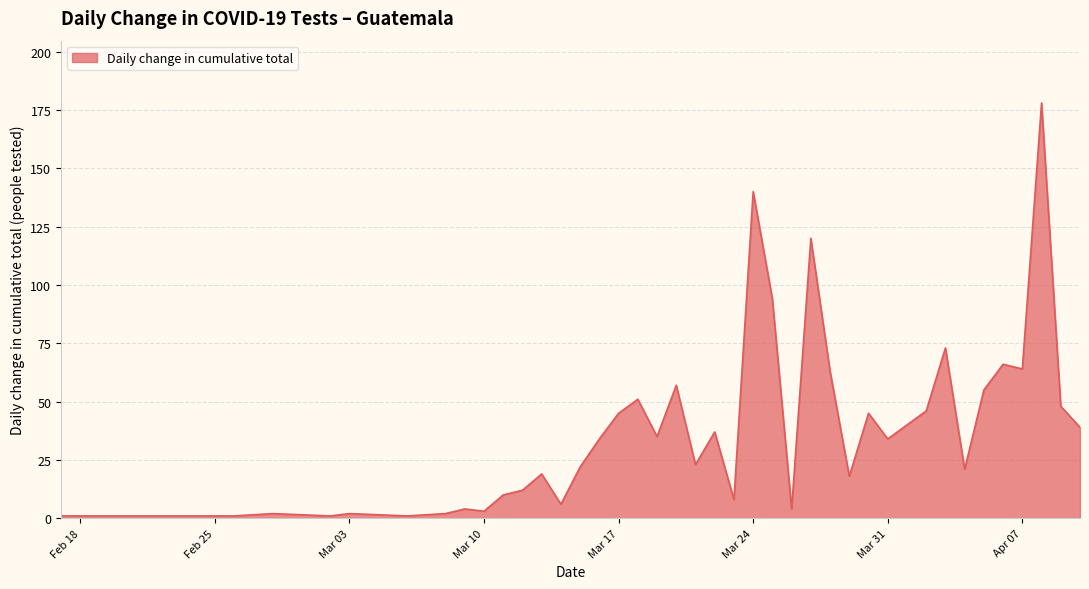

What is the greatest value displayed?

178